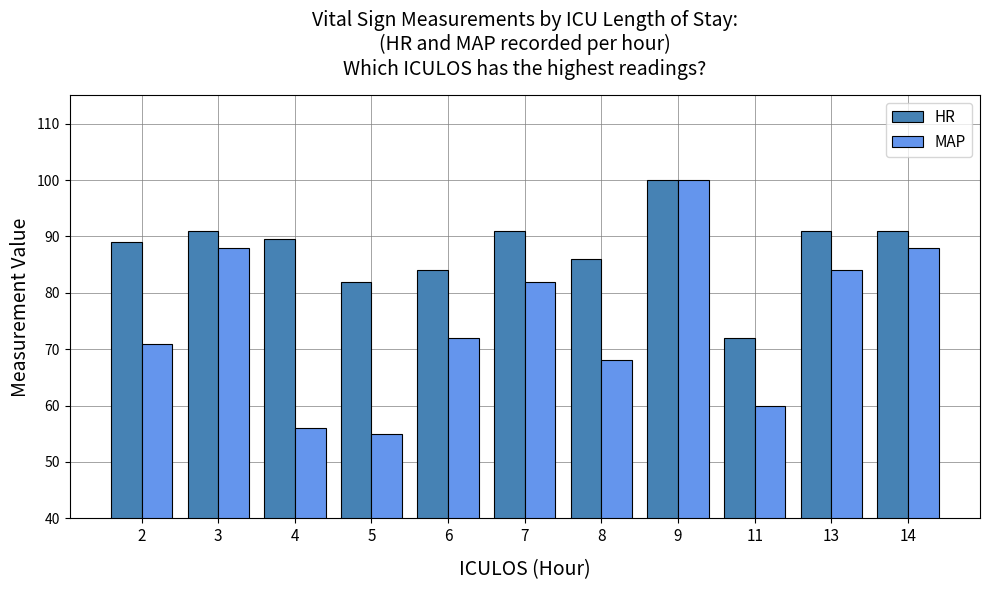

Reading left to right, transcribe all the data shown in this chart.

HR: 89.0	91.0	89.5	82.0	84.0	91.0	86.0	100.0	72.0	91.0	91.0
MAP: 71.0	88.0	56.0	55.0	72.0	82.0	68.0	100.0	60.0	84.0	88.0